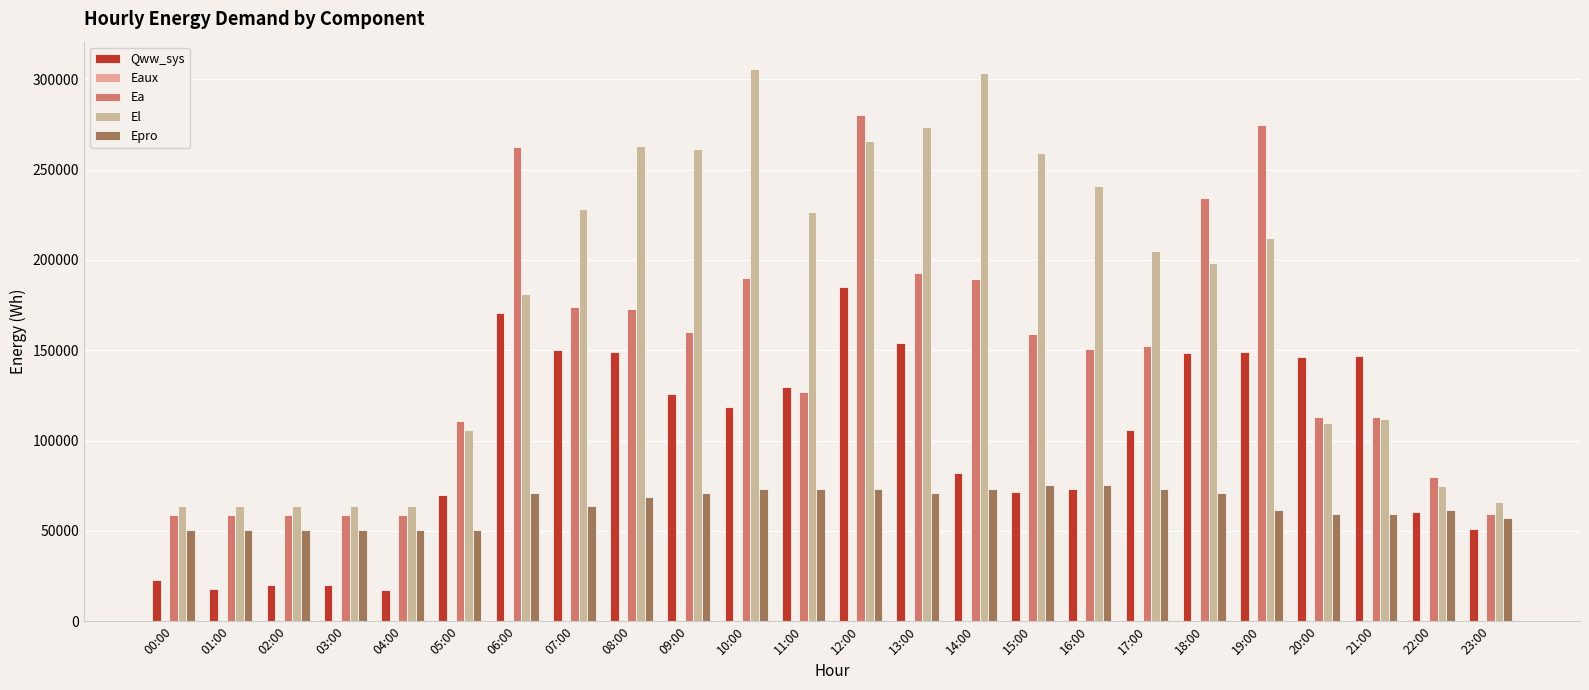

How many groups of bars are there?

24